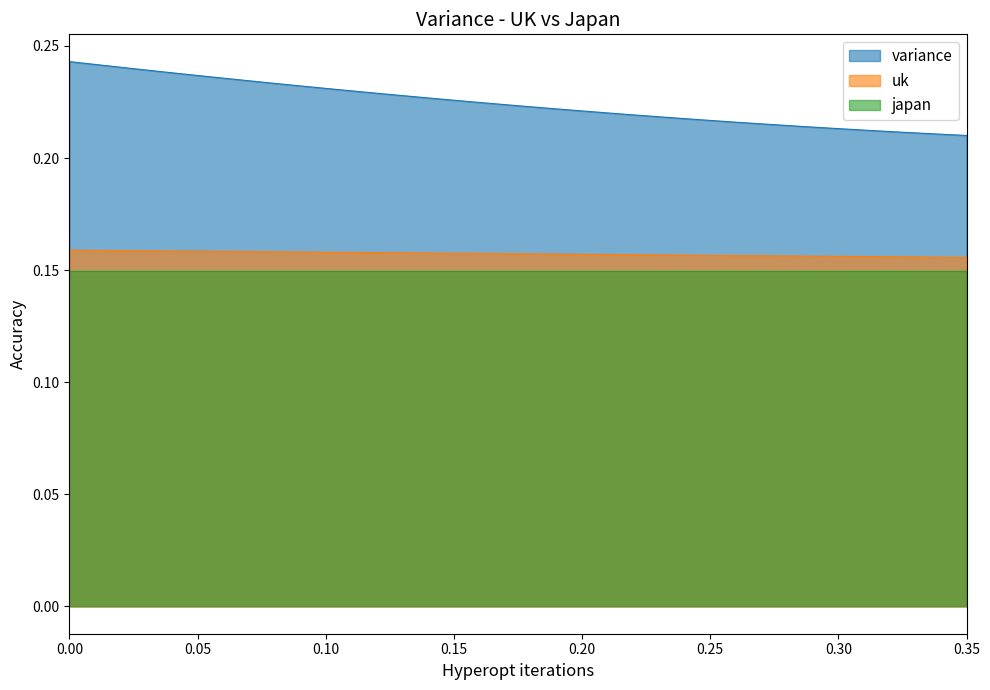

Which series has the largest total across all categories?

variance